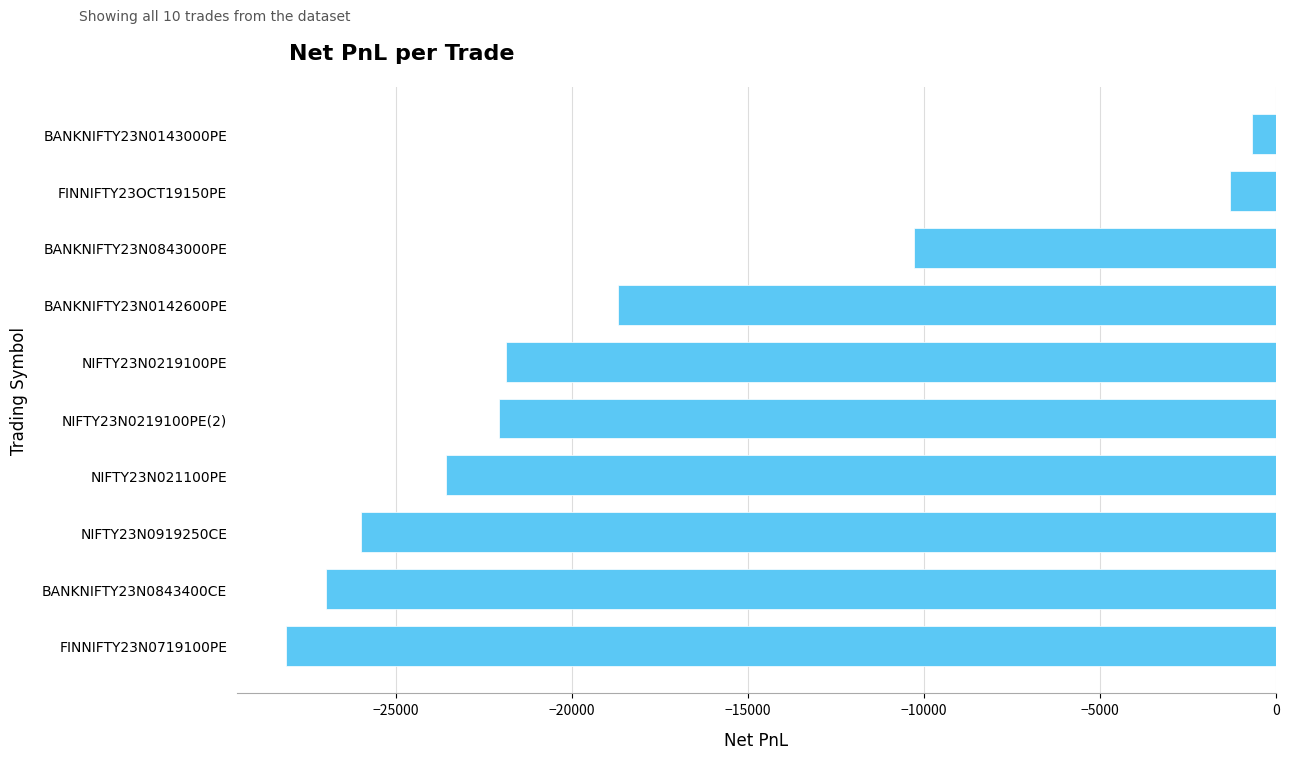

The chart shows a value of -382.4 at FINNIFTY23OCT19150PE. True or false?

False